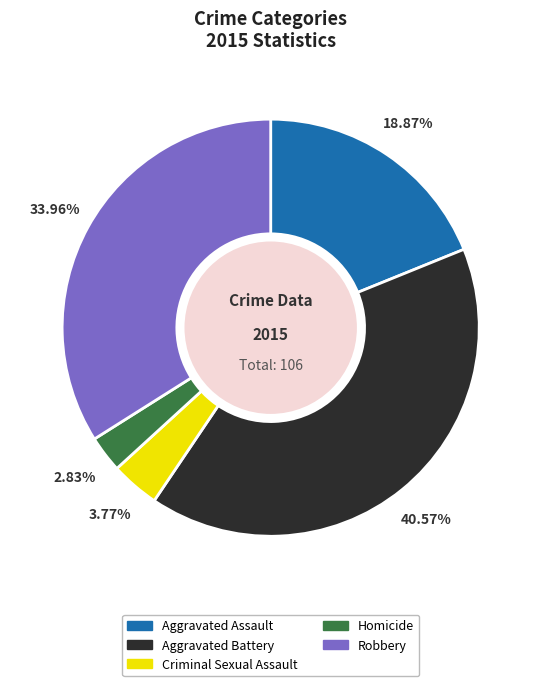

What percentage do Aggravated Battery and Criminal Sexual Assault together represent?

44.3%